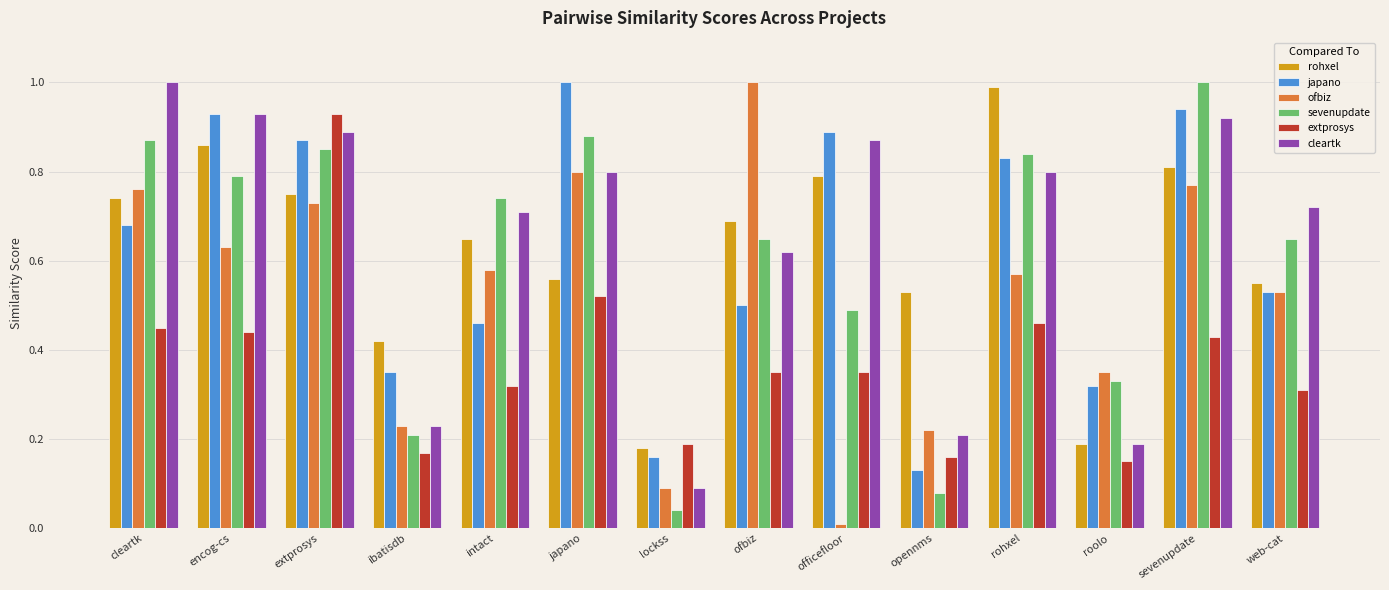

What is the sum of all sevenupdate values?

8.4